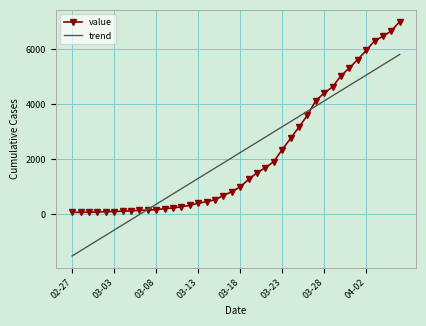

What is the greatest value displayed?

7002.0